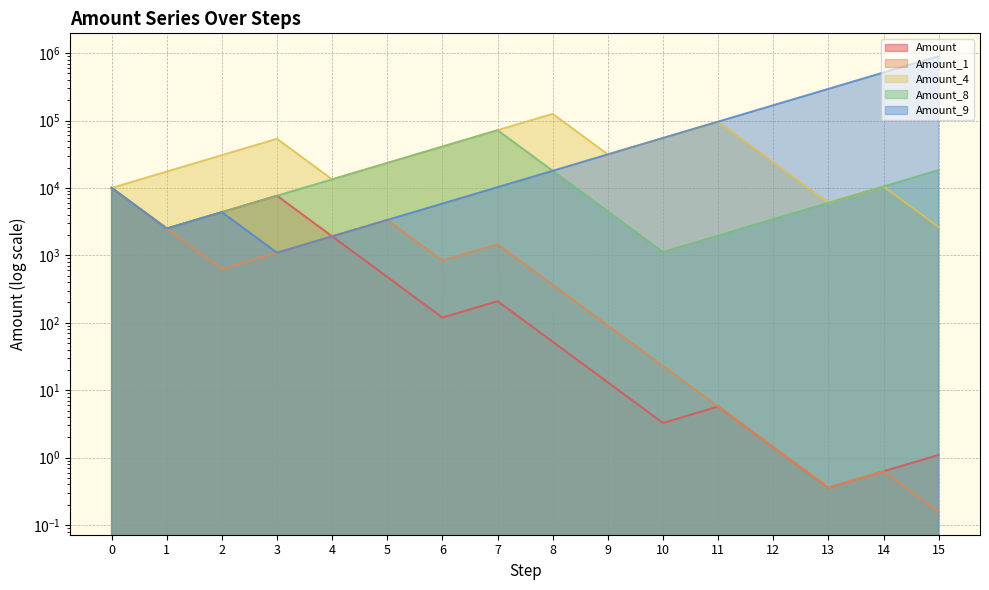

What is the sum of the Amount_8 values at 9 and 5?

27935.2